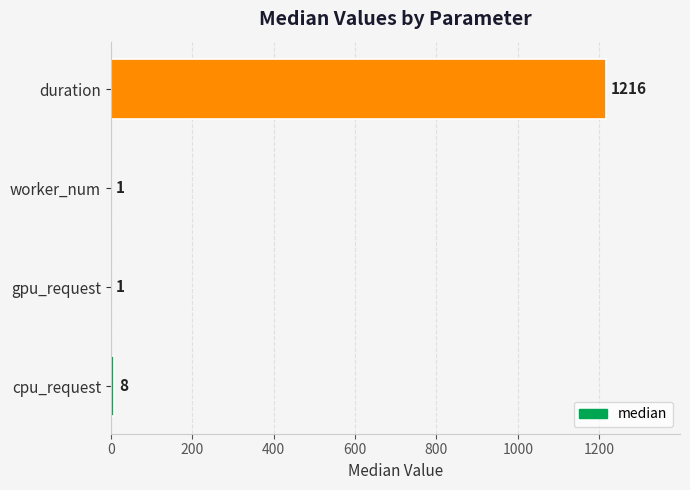

Reading bottom to top, extract all data points from this chart.

cpu_request=8	gpu_request=1	worker_num=1	duration=1216